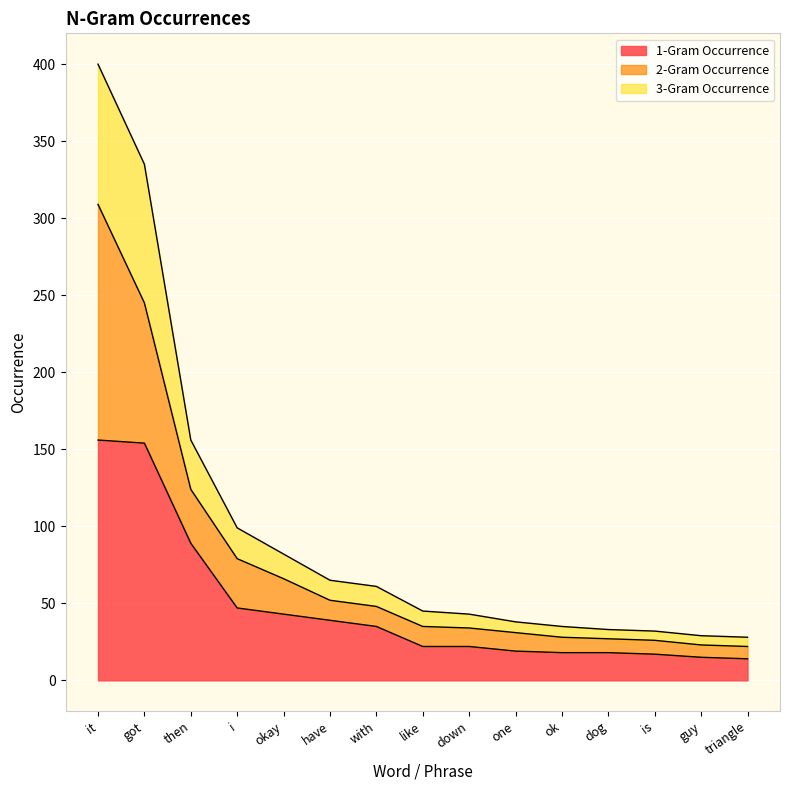

Is it true that 1-Gram Occurrence equals 123 at then?

False